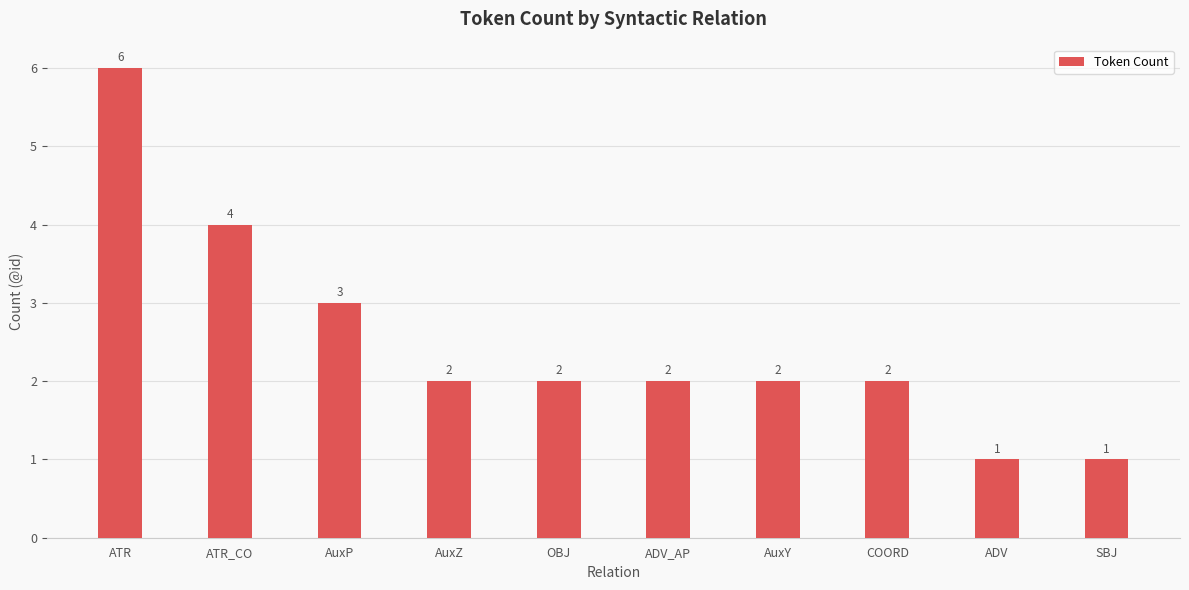

Where is the data nearest to the value 3?

AuxP